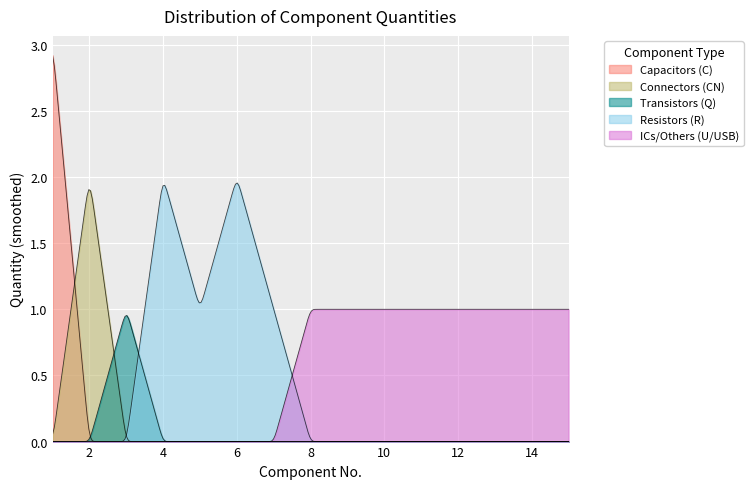

Reading left to right, transcribe all the data shown in this chart.

1=3	2=2	3=1	4=2	5=1	6=2	7=1	8=1	9=1	10=1	11=1	12=1	13=1	14=1	15=1